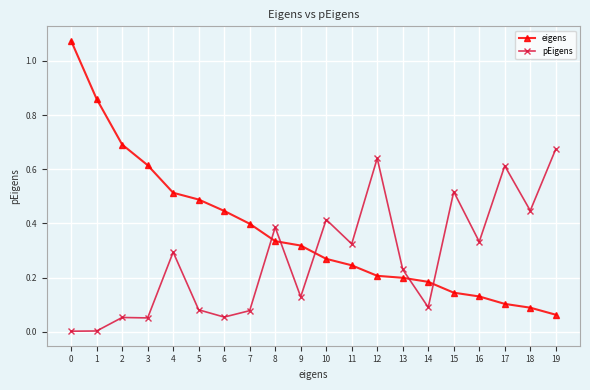

What are all the series names shown in the legend?

eigens, pEigens